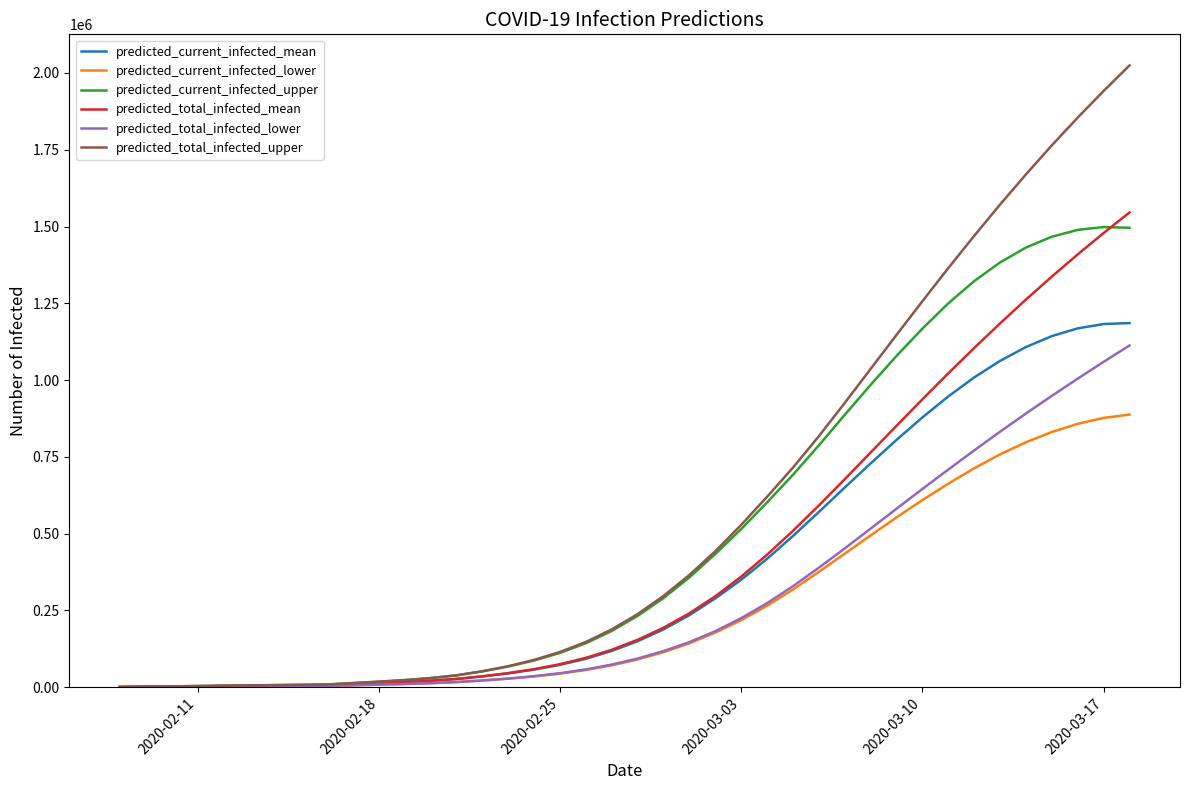

Which series has the largest range (max minus min)?

predicted_total_infected_upper